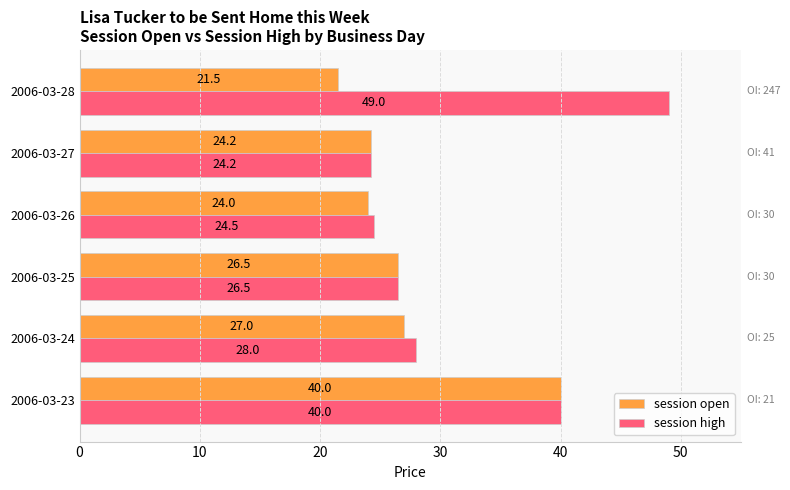

Which series has the largest total across all categories?

session high